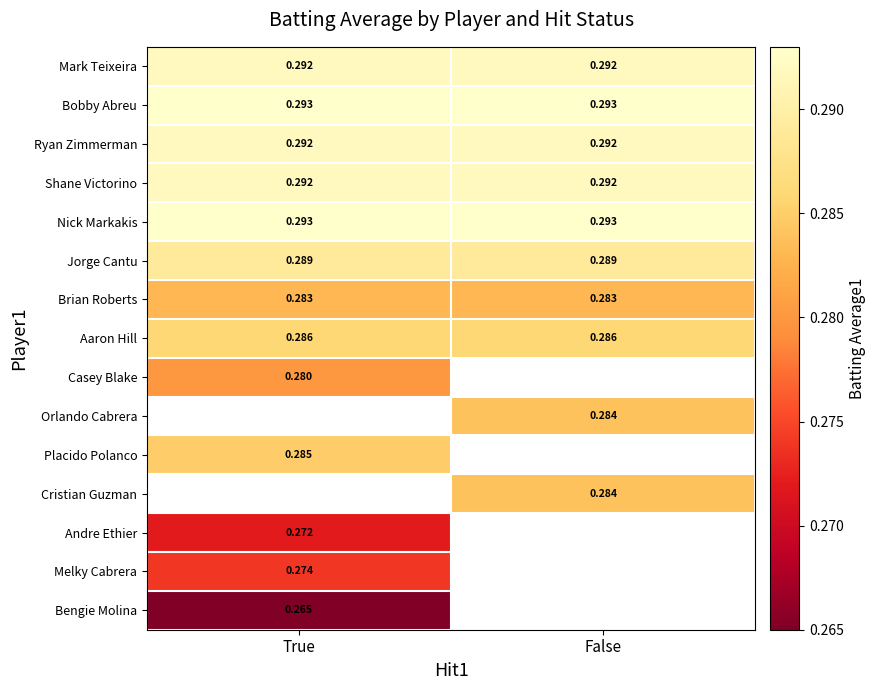

Which category has the highest value in the Brian Roberts series?

True